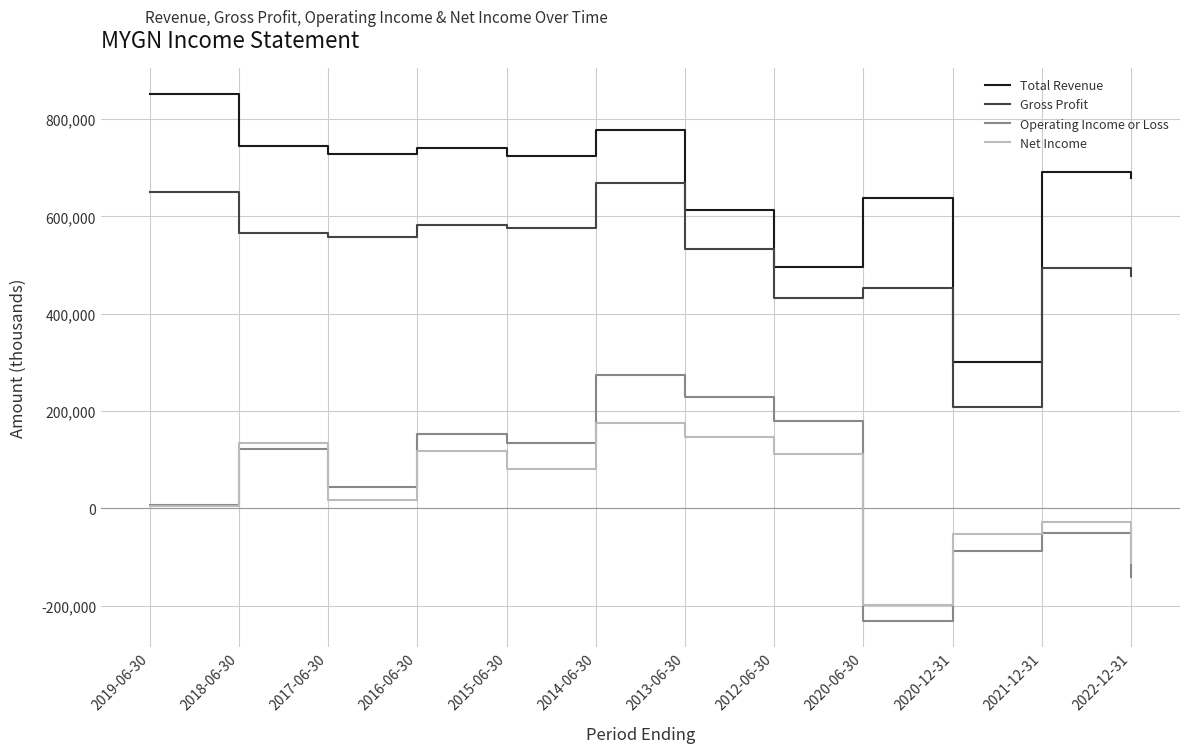

What are all the series names shown in the legend?

Total Revenue, Gross Profit, Operating Income or Loss, Net Income